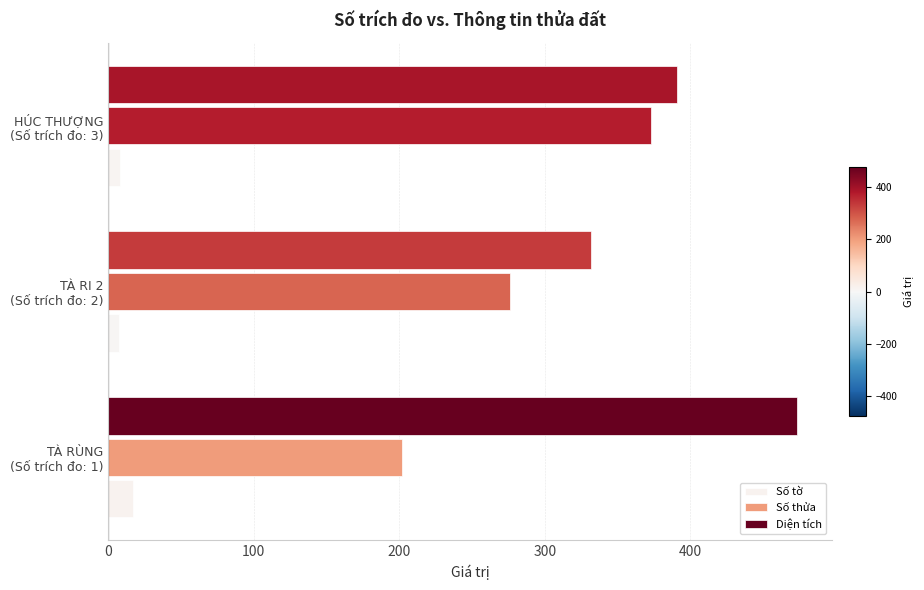

List the series in order of their overall mean, lowest first.

Số tờ, Số thửa, Diện tích